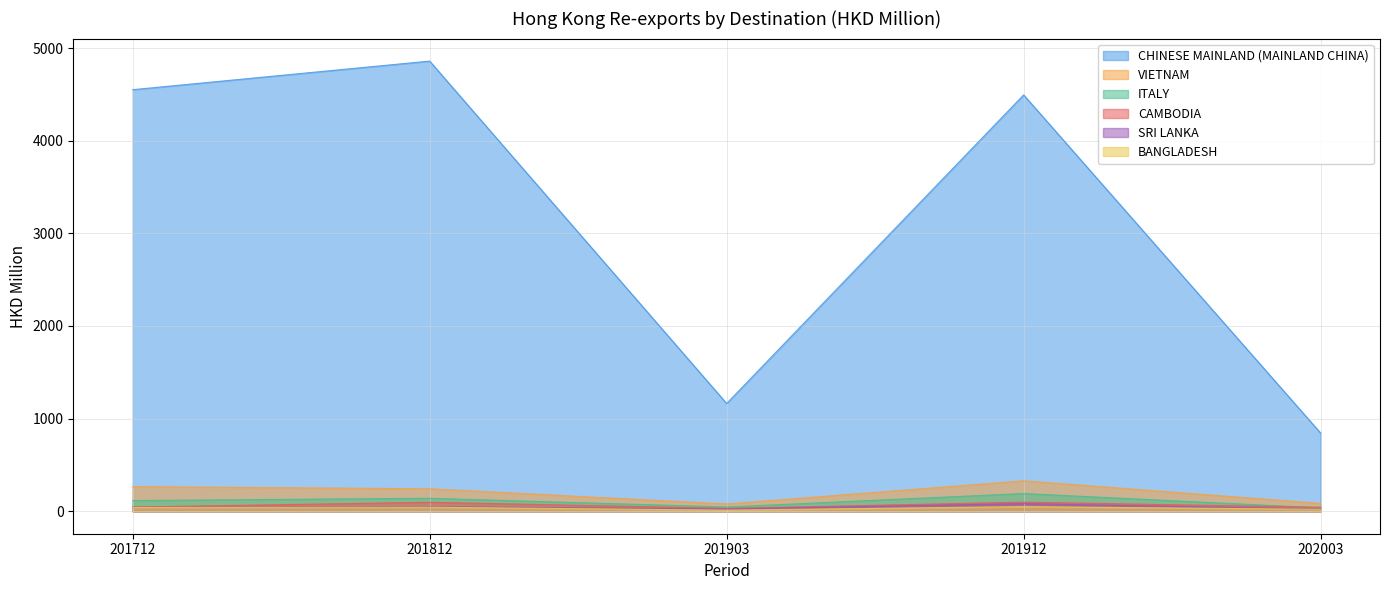

Where does the CAMBODIA series first go above 44?

201712